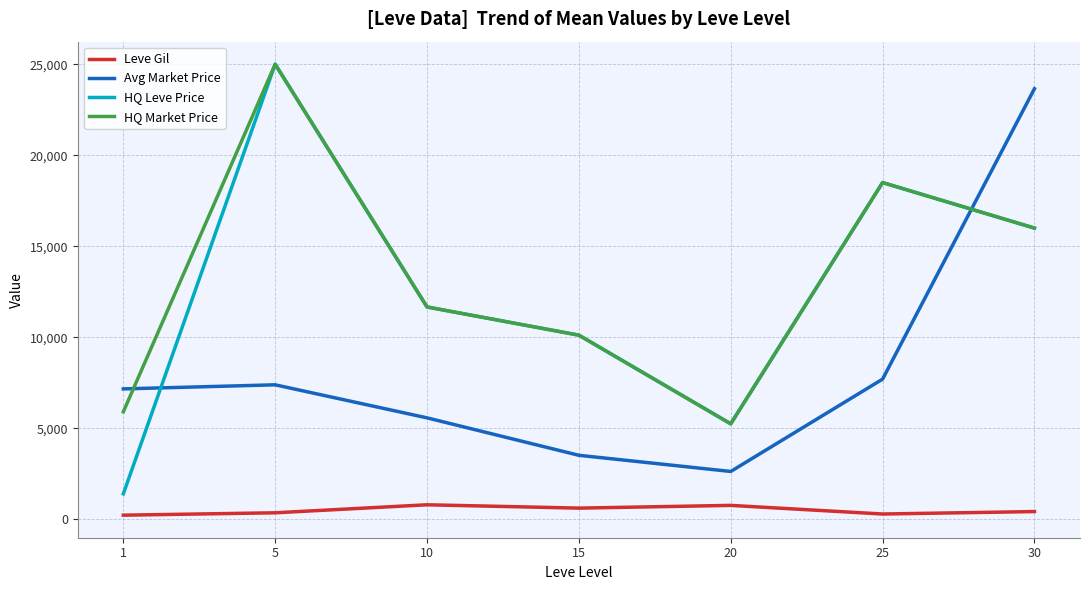

True or false: Leve Gil and HQ Leve Price intersect in this chart.

False